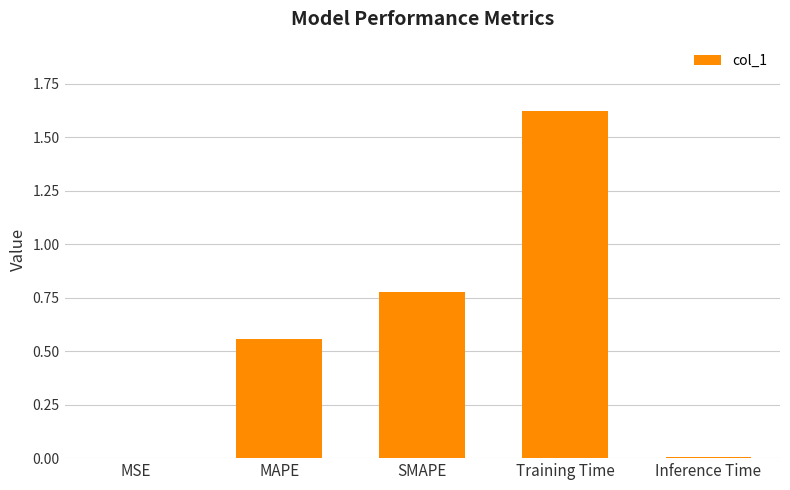

Which label corresponds to the largest value in the chart?

Training Time